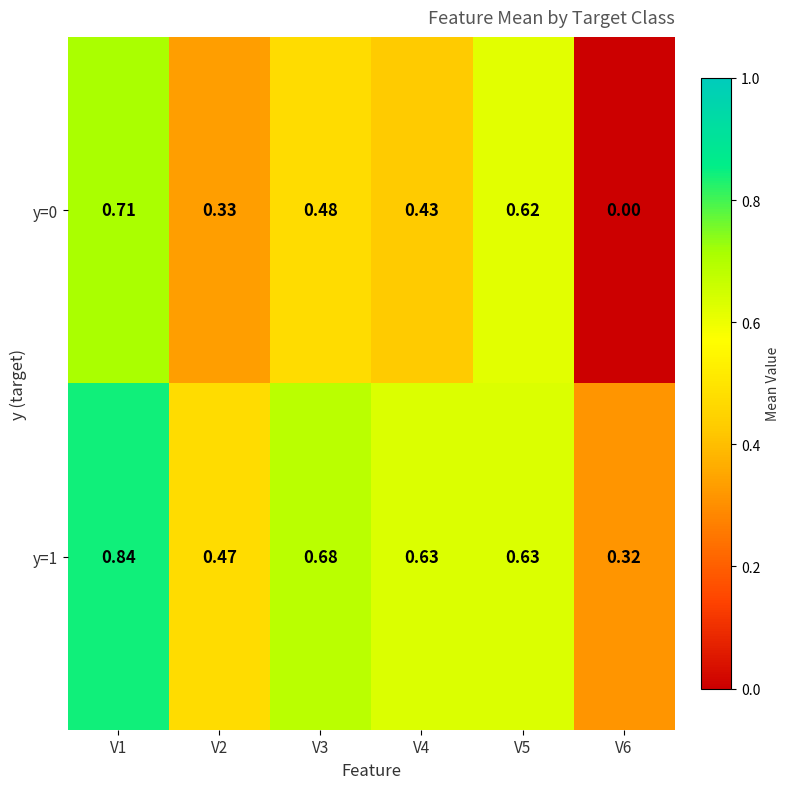

Is the value of y=1 at V2 greater than the value of y=0 at V5?

No